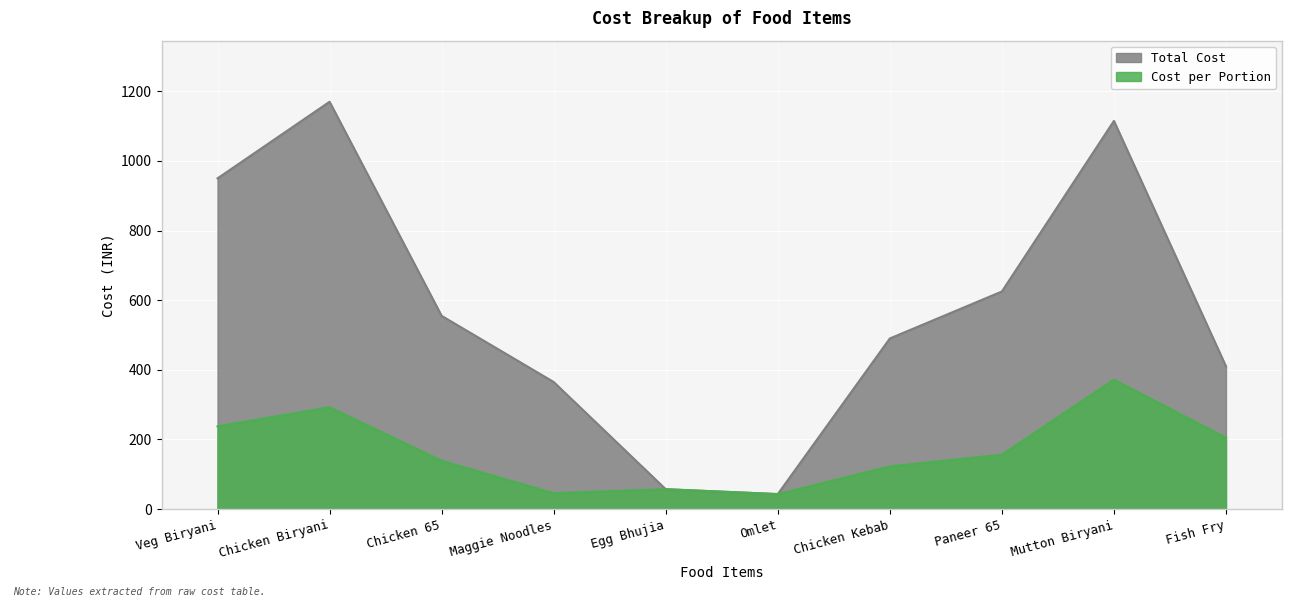

What is the average value of the Cost per Portion series?

167.0